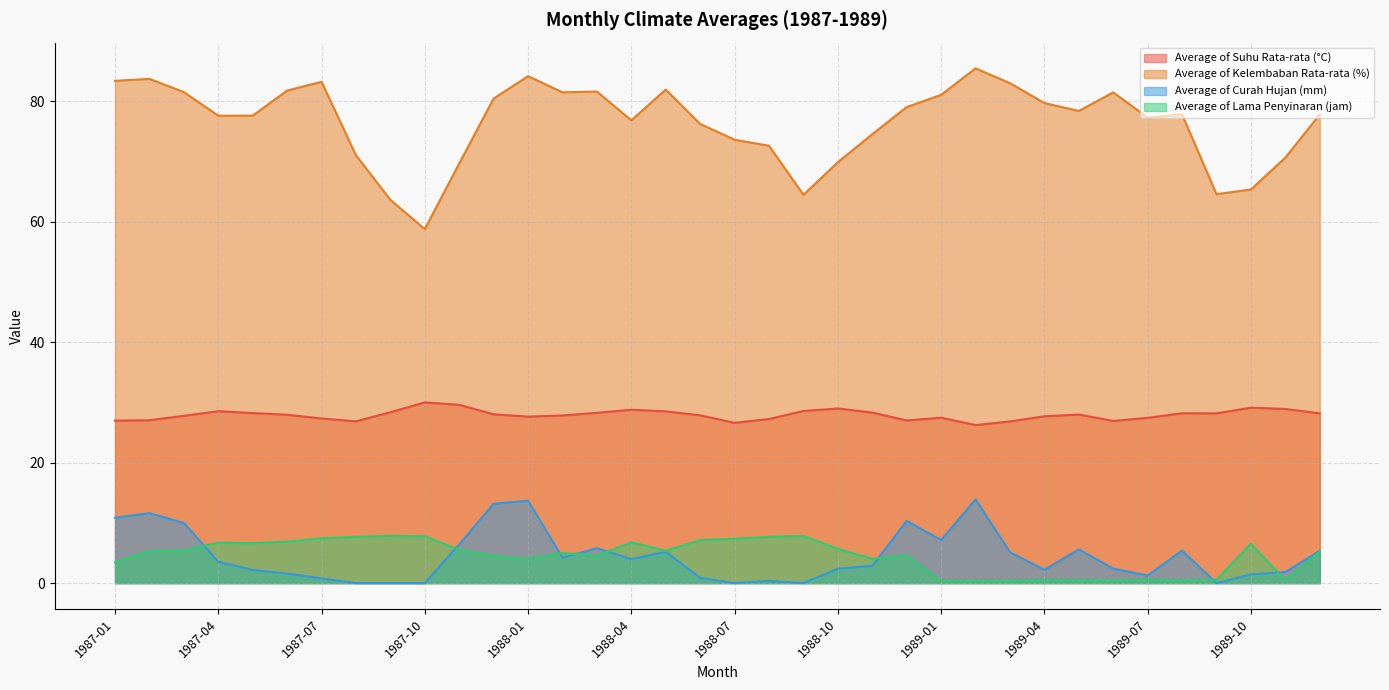

Does the chart display data point markers on the line(s)?

No